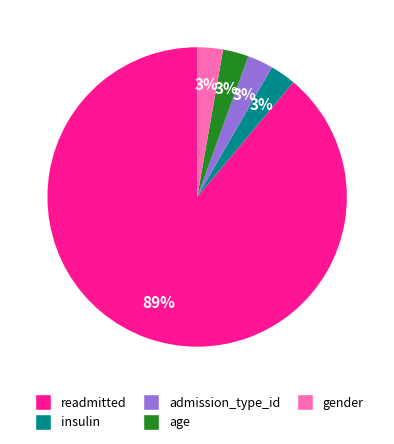

Approximately how many times larger is the value at admission_type_id compared to gender?

1.0